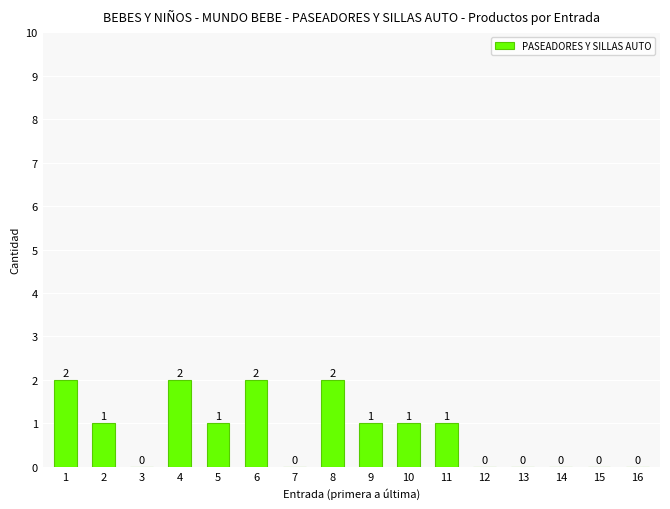

How many values are between 0 and 2?

16